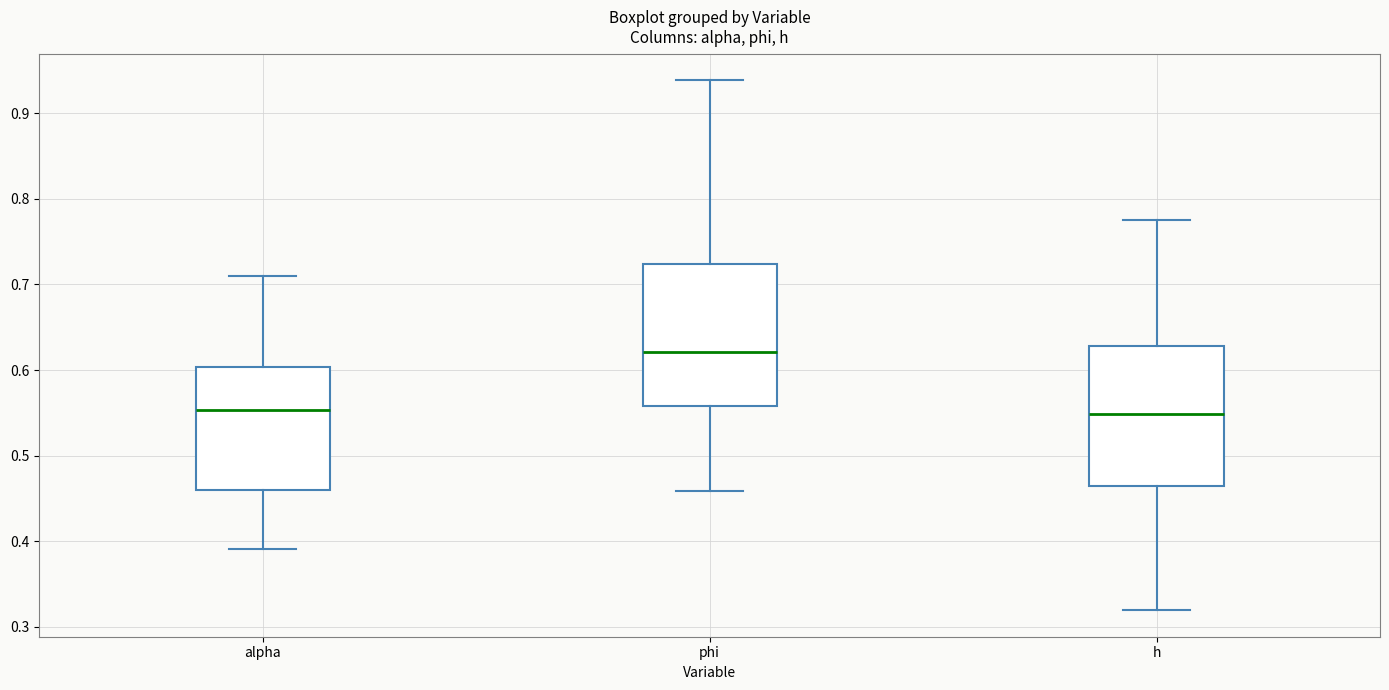

Where is the lower edge of the box for h on the y-axis? The values are not printed on the chart, so give them approximately, as read against the axis.

0.46